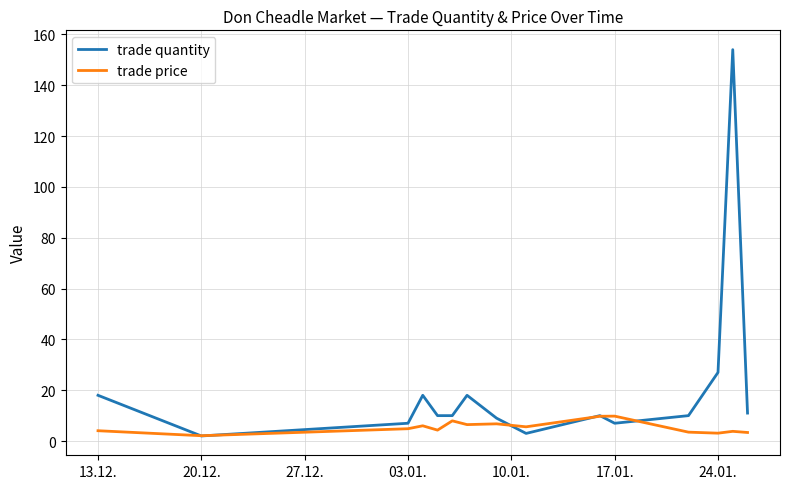

What are all the series names shown in the legend?

trade quantity, trade price